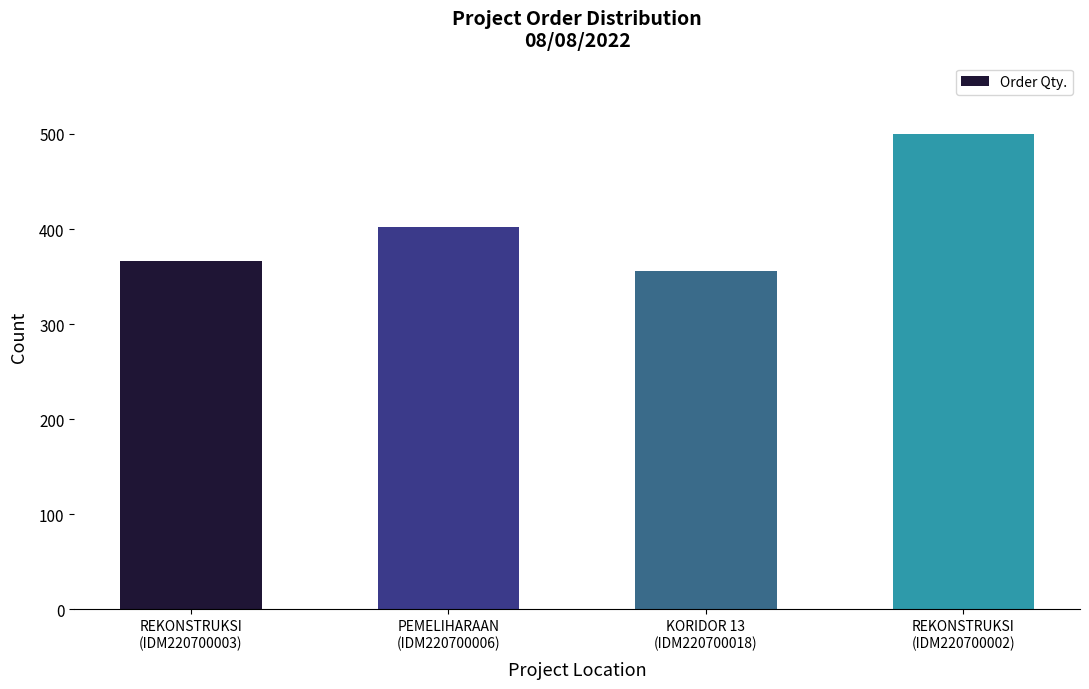

Where is the data nearest to the value 428?

PEMELIHARAAN
(IDM220700006)